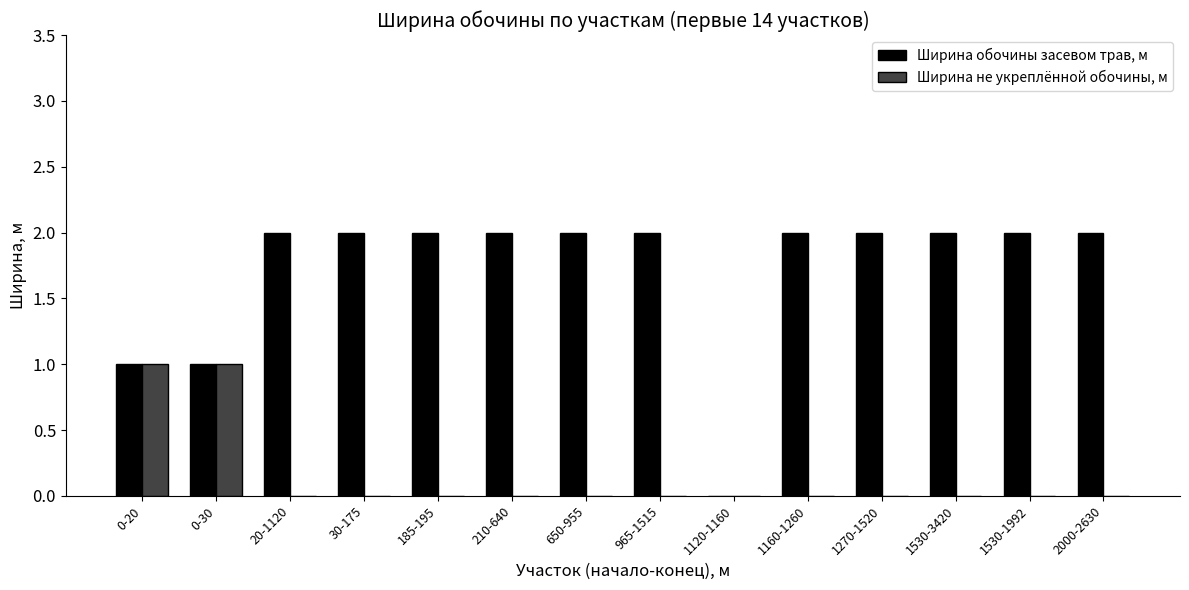

Reading left to right, extract all data points from this chart.

Ширина обочины засевом трав, м: 1	1	2	2	2	2	2	2	0	2	2	2	2	2
Ширина не укреплённой обочины, м: 1	1	0	0	0	0	0	0	0	0	0	0	0	0